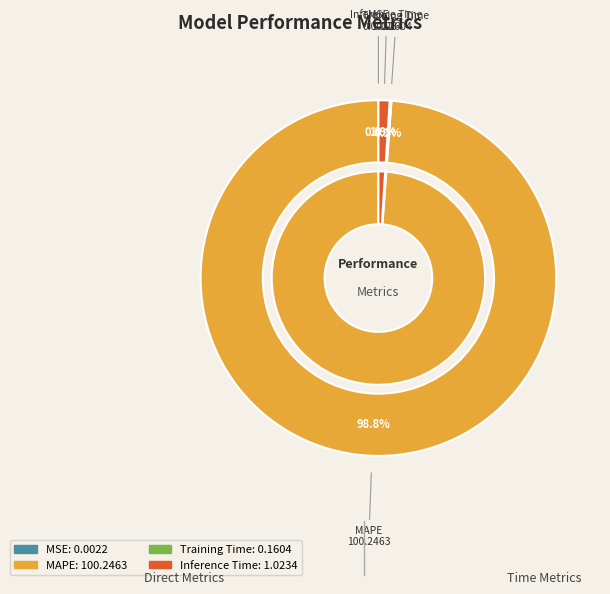

What is the change in value from MAPE to Training Time?

-100.1